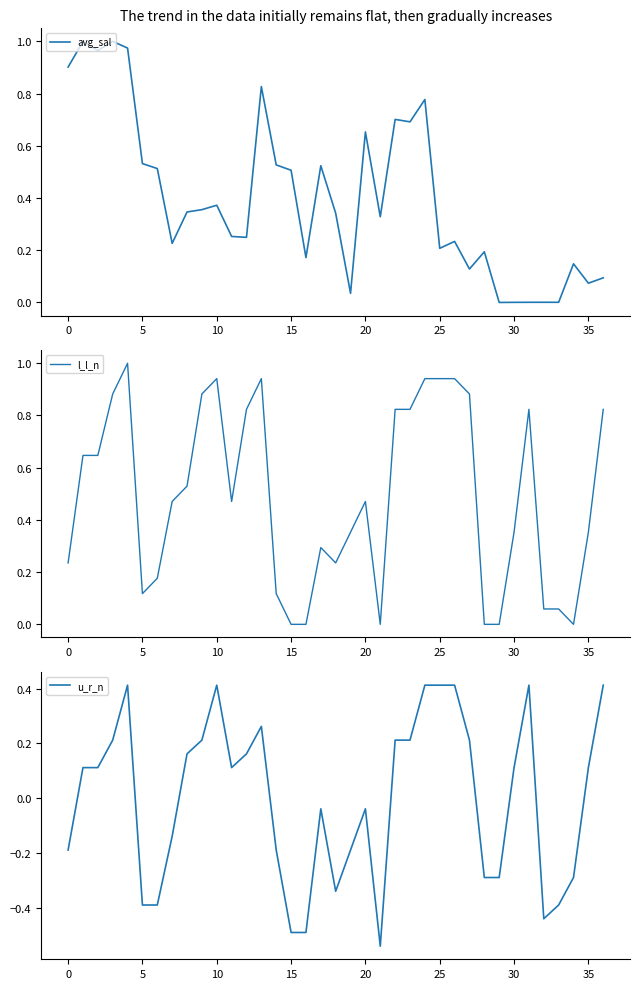

How many positive values does the avg_sal series have?

36